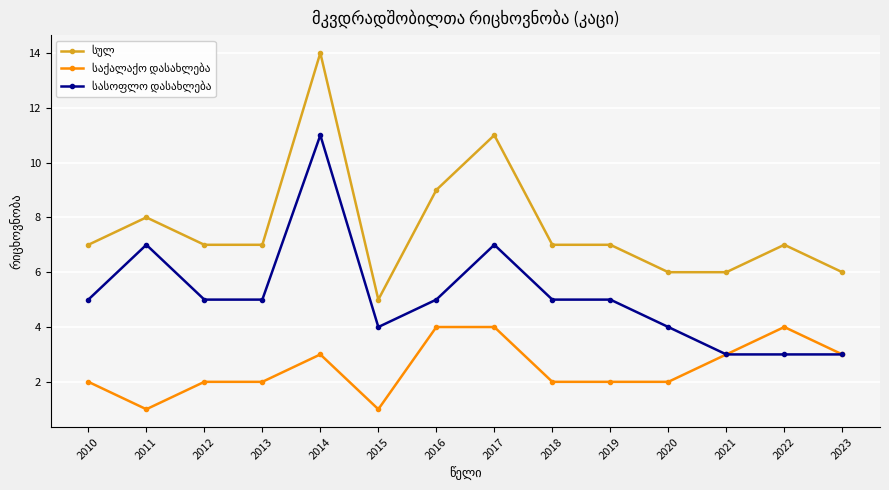

How many distinct data groups are displayed?

3